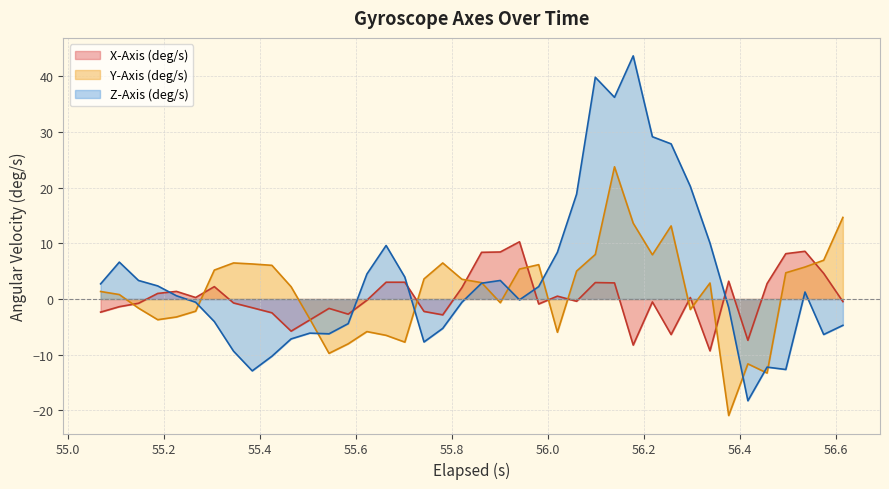

List the series in order of their peak value, highest first.

Z-Axis (deg/s), Y-Axis (deg/s), X-Axis (deg/s)